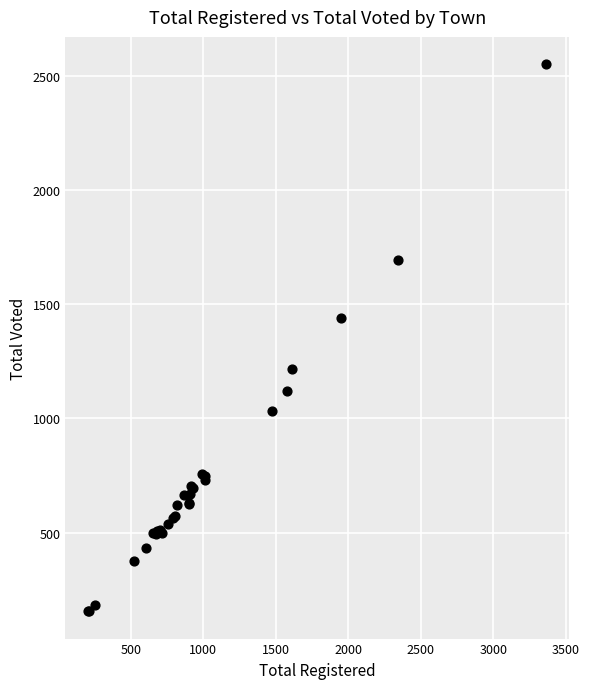

What Y value in the scatter plot is closest to 1353?

1440